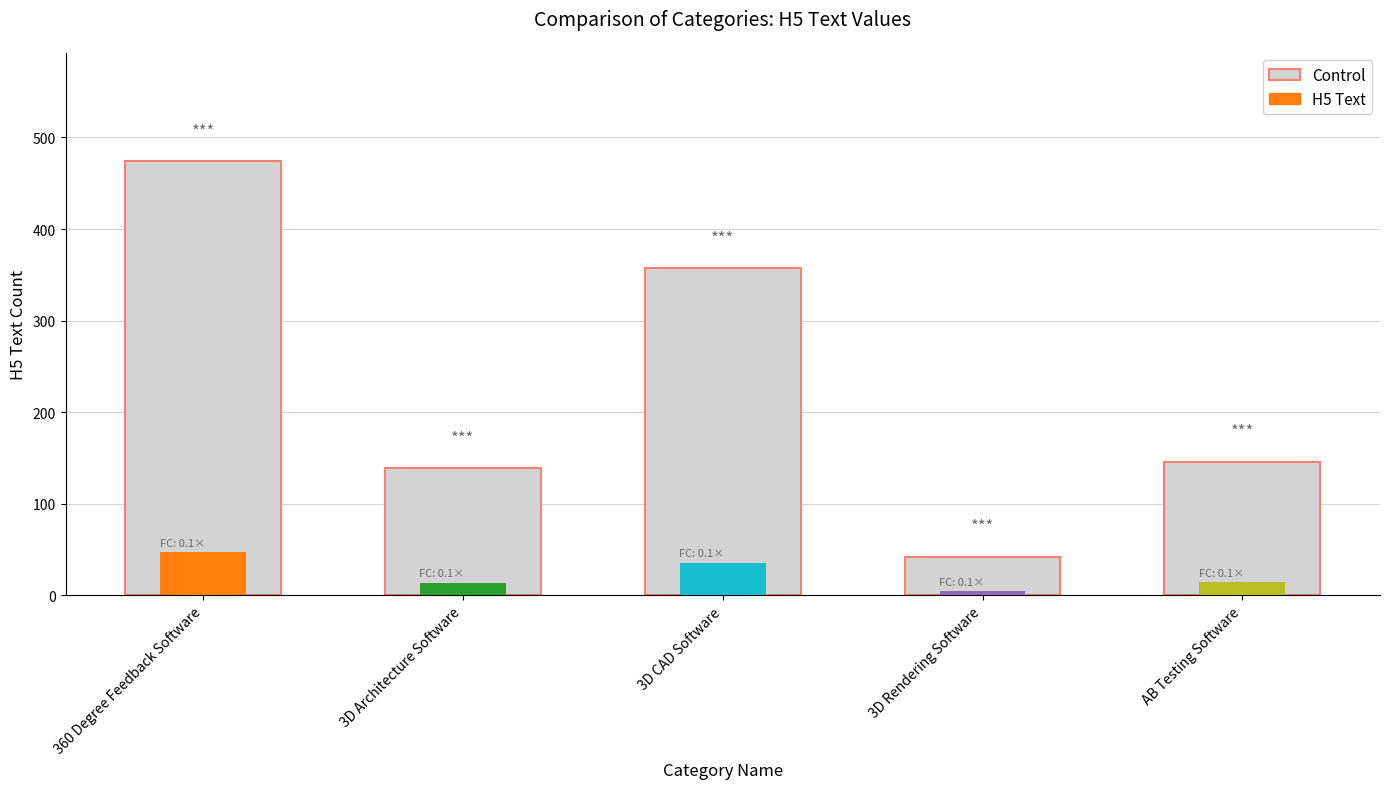

True or false: the data shows 711 at 360 Degree Feedback Software.

False